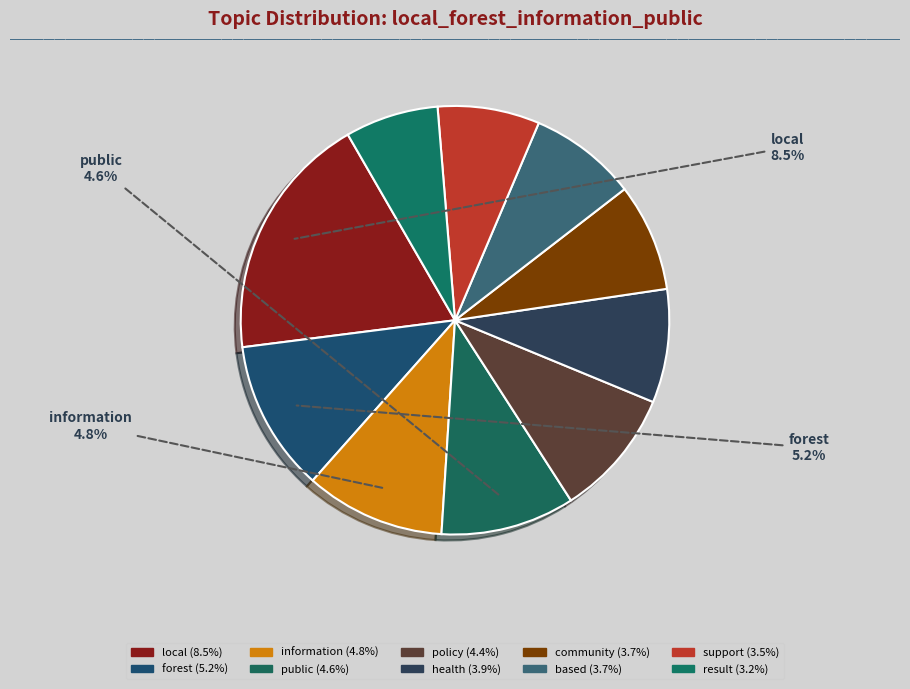

To the nearest percent, what is the difference between the information and policy slice percentages?

1%